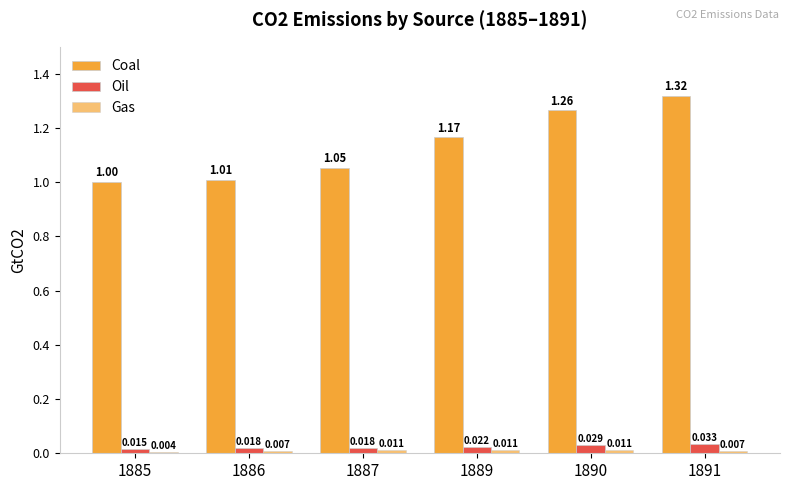

The value of Oil at 1886 is 0.0. True or false?

False